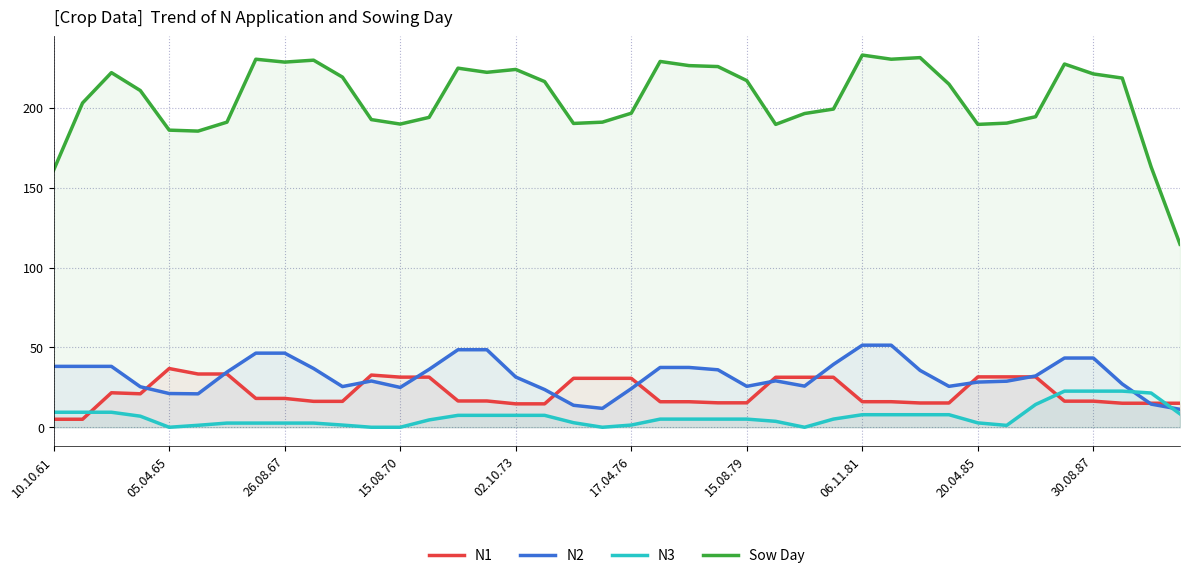

At which label does N3 first exceed 5?

10.10.61